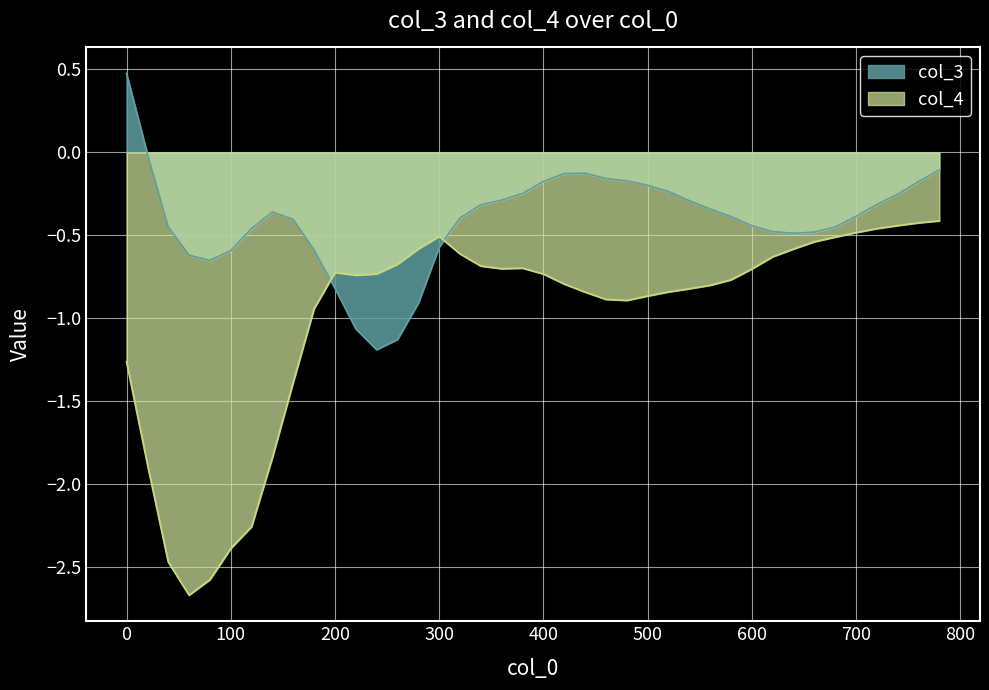

List the series in order of their peak value, highest first.

col_3, col_4